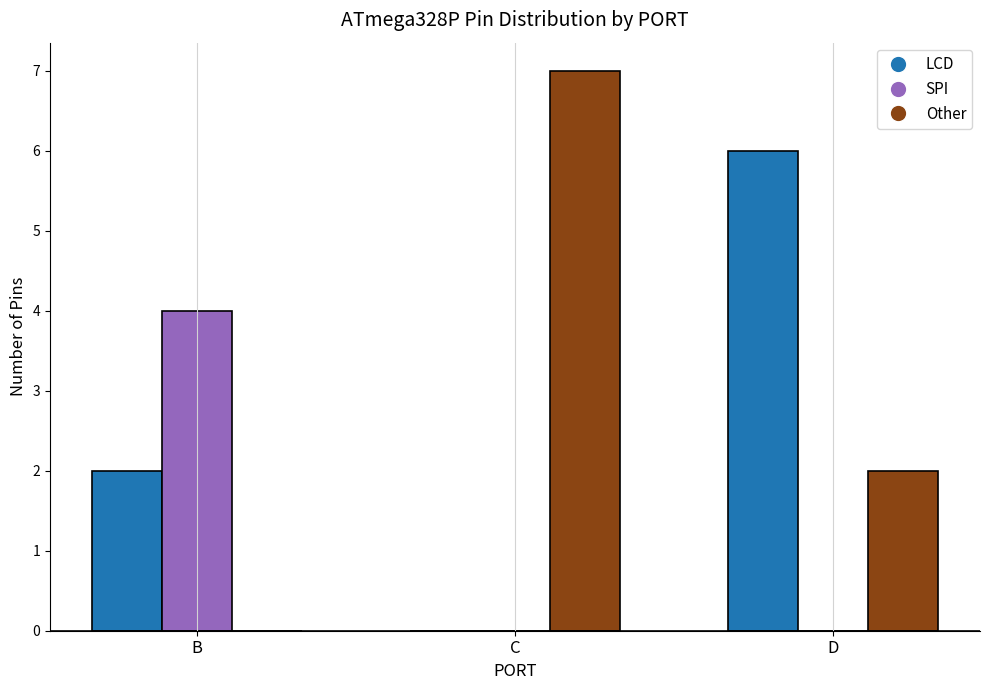

What is the sum of the Other values at C and D?

9